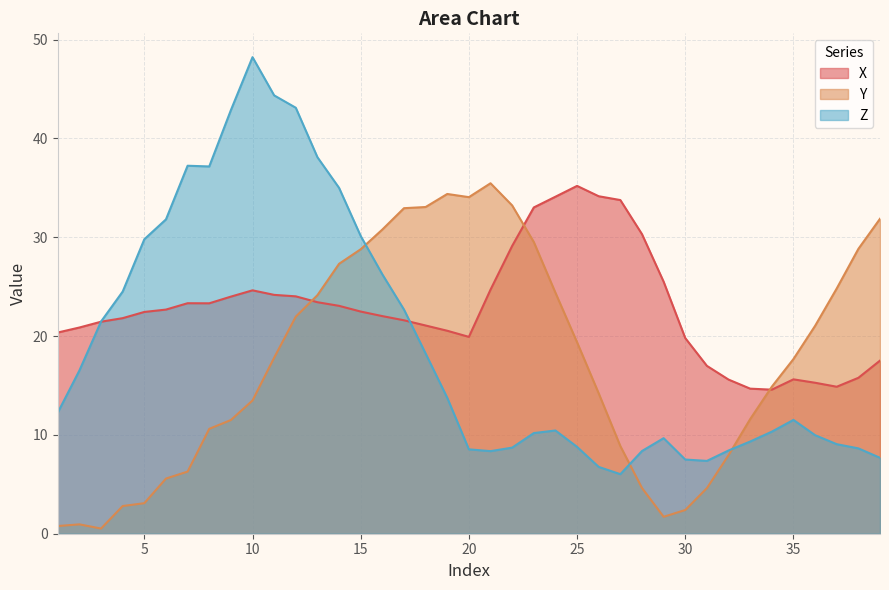

At which category does X reach its first local valley?

8